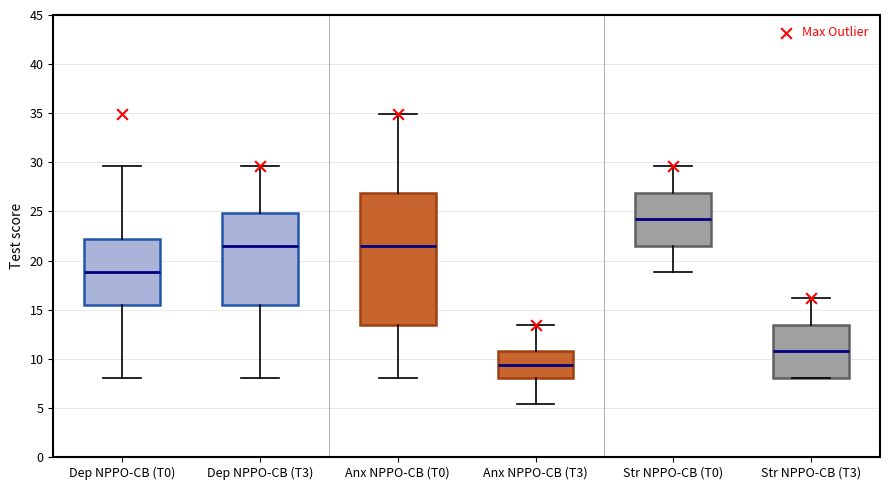

Where is the lower edge of the box for Str NPPO-CB (T0) on the y-axis? The values are not printed on the chart, so give them approximately, as read against the axis.

21.5